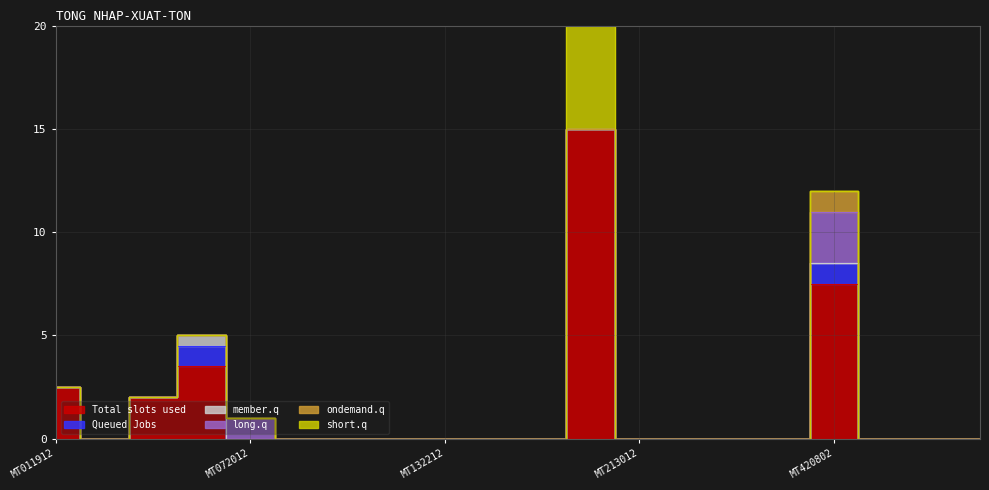

At MT082012, list the series in order from largest to smallest.

Total slots used, Queued Jobs, member.q, long.q, ondemand.q, short.q